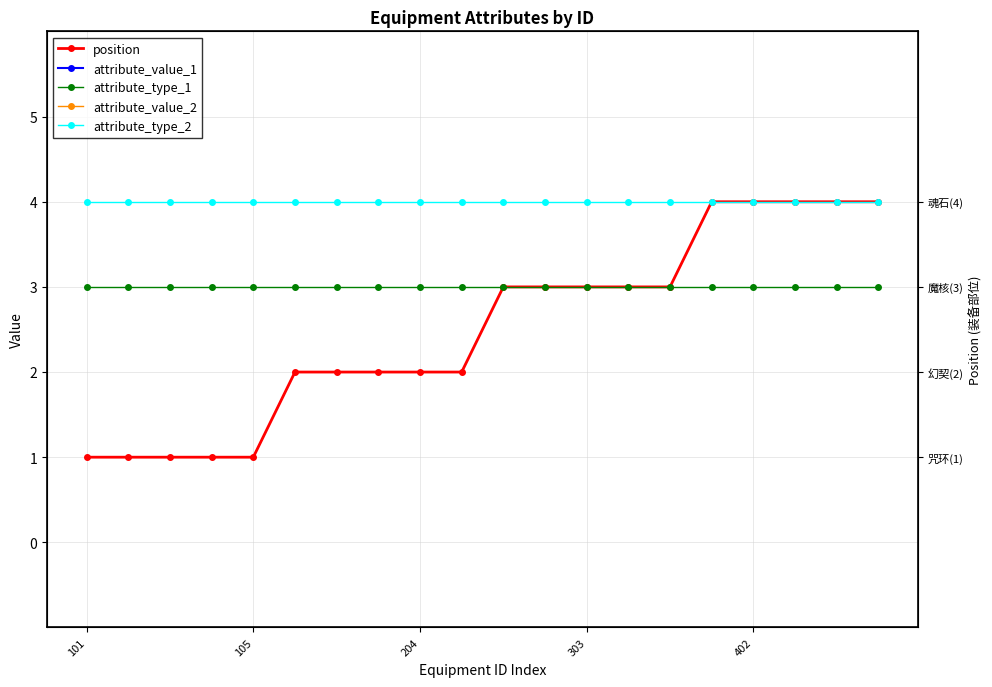

What is the smallest value displayed?

1